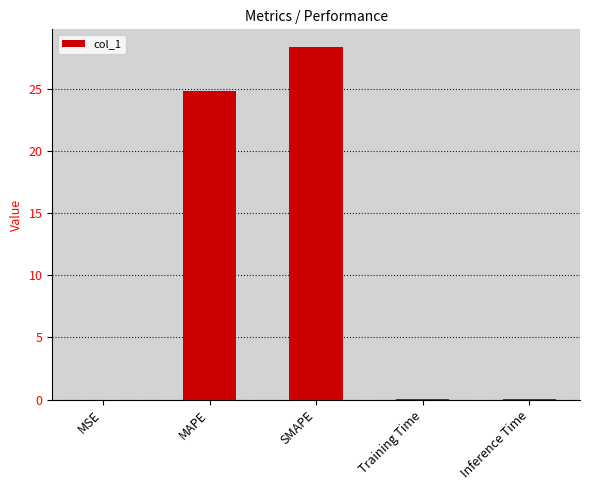

The value at SMAPE is 28.4. True or false?

True